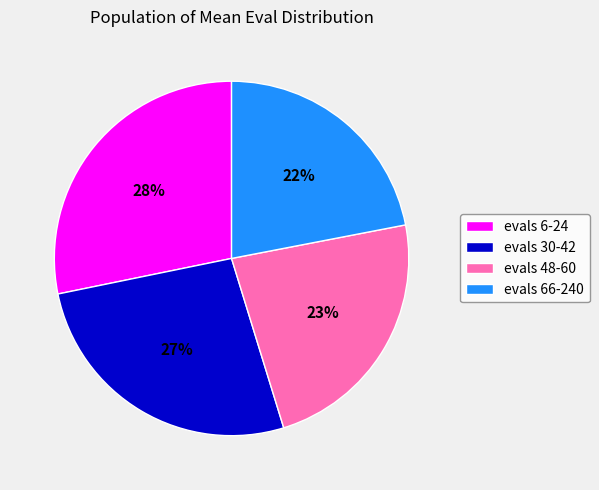

Which slice is the largest?

evals 6-24